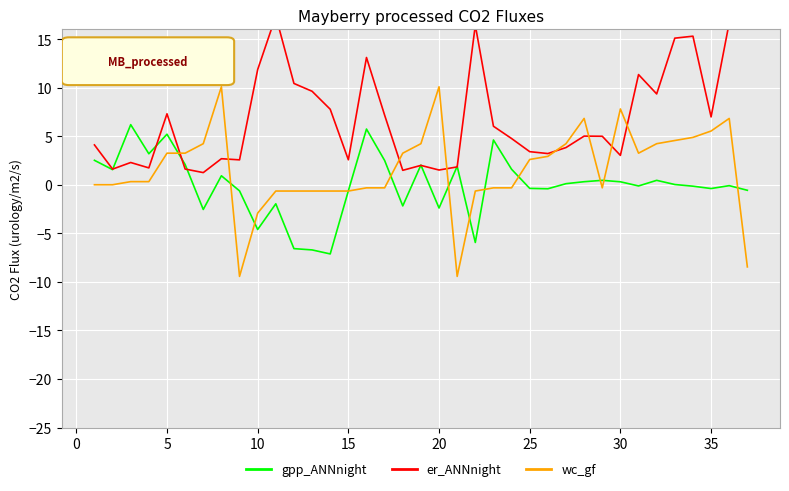

What is the minimum value for wc_gf?

-9.4